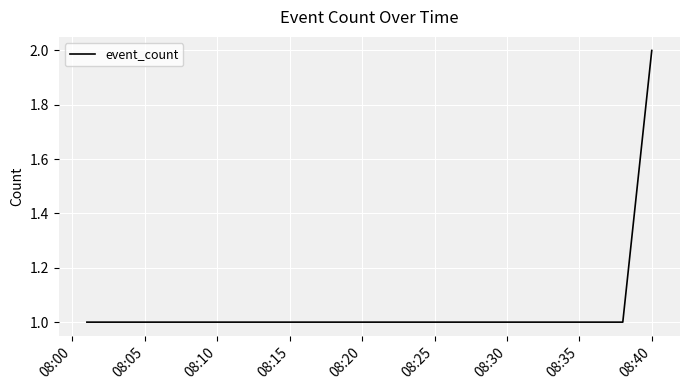

What is the smallest value displayed?

1